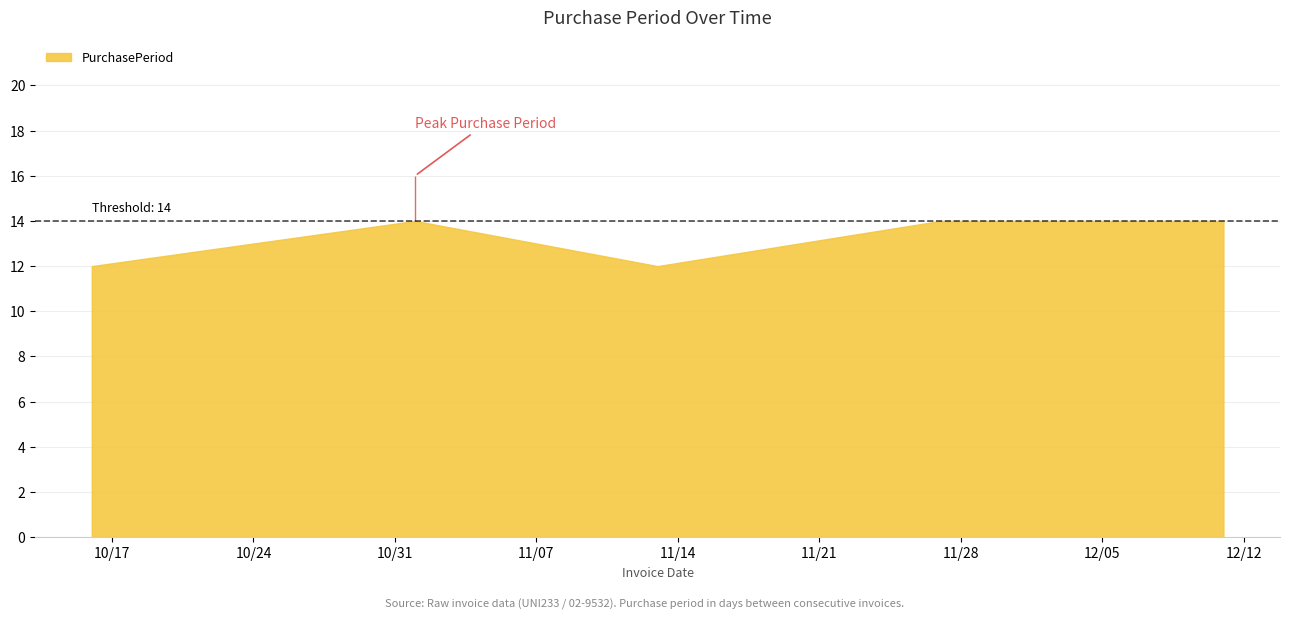

The chart shows a value of 14 at 2017-12-11. True or false?

True